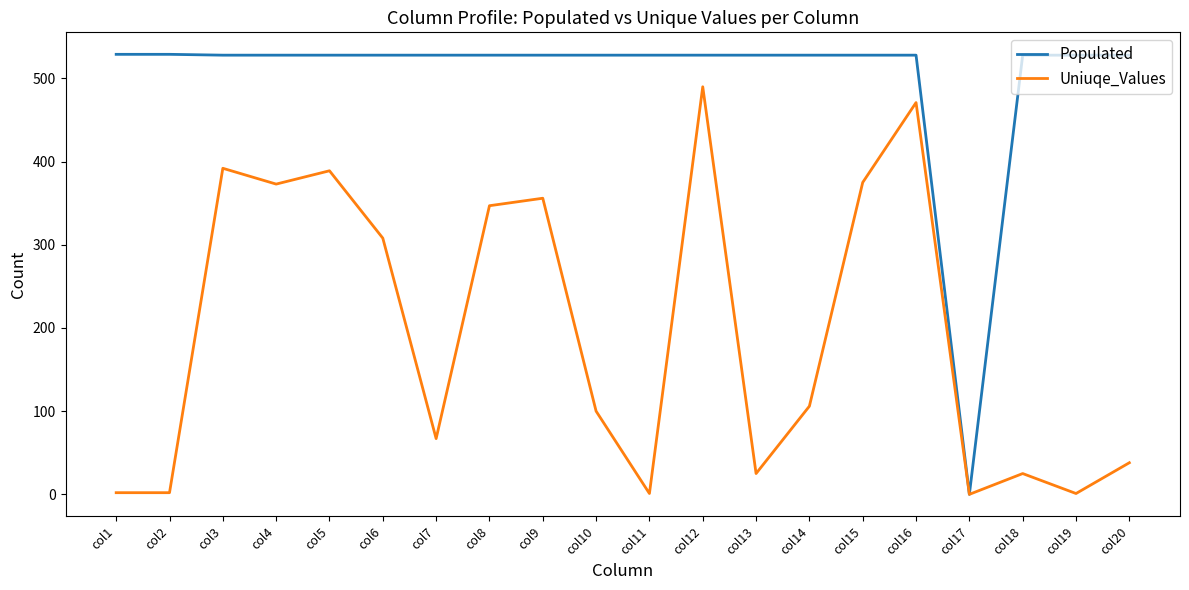

True or false: Uniuqe_Values has more than 1 interior local peaks.

True